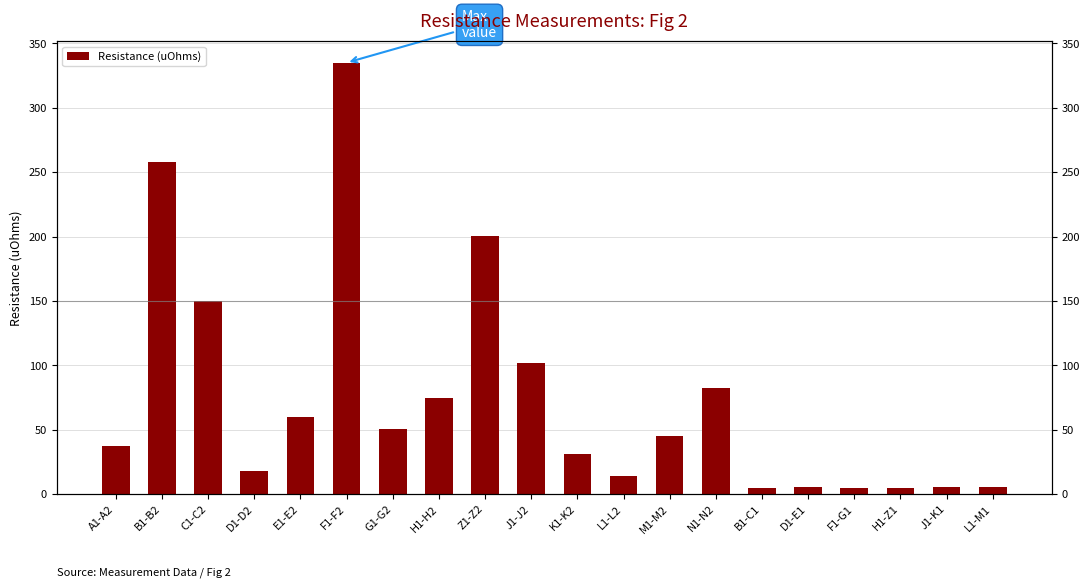

What is the value of the 2nd bar from the left?

258.2